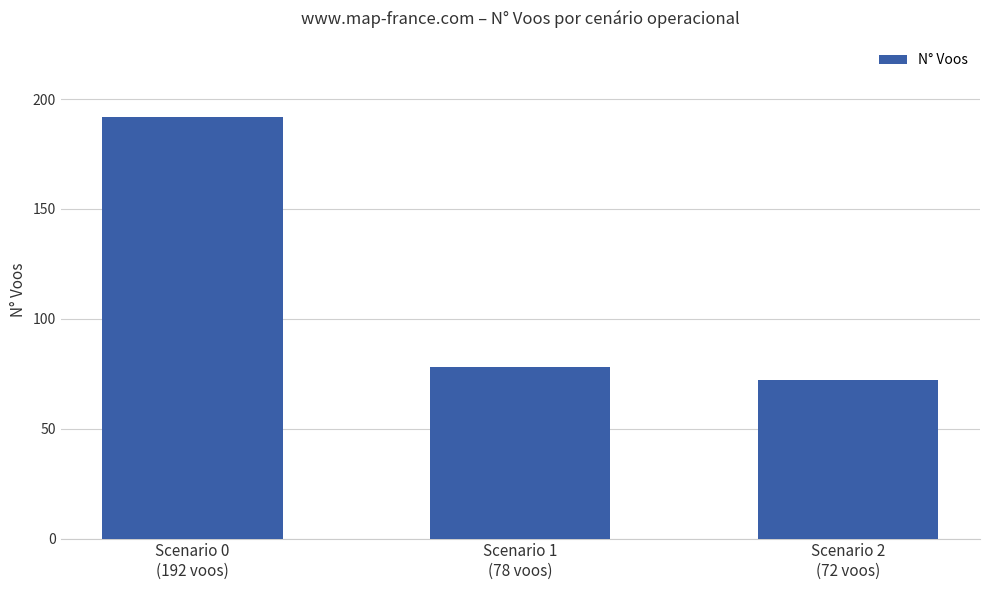

What is the value of the 2nd bar from the left?

78